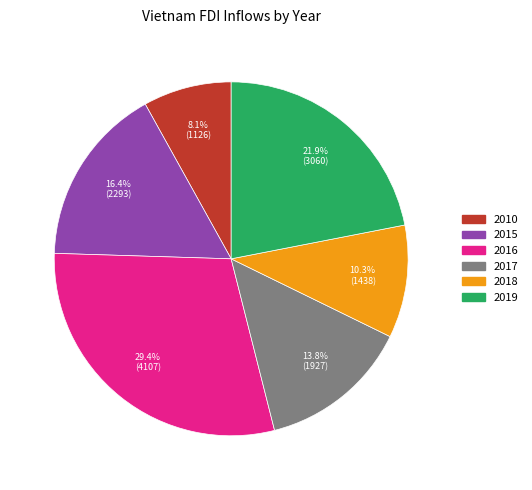

To the nearest percent, what percentage of the pie is 2016?

29%